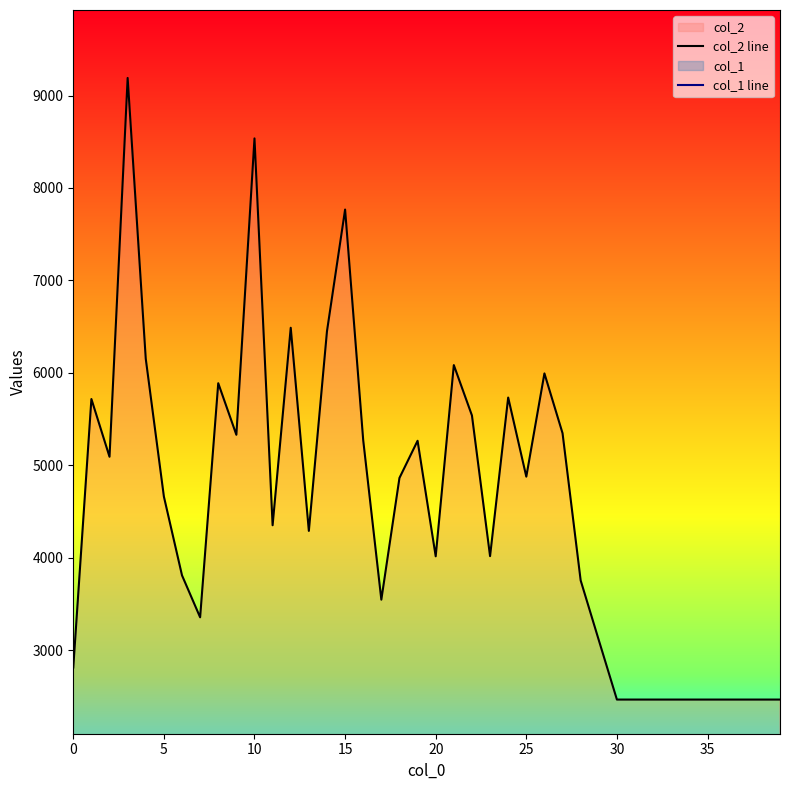

What is the lowest value of the col_2 line series?

2464